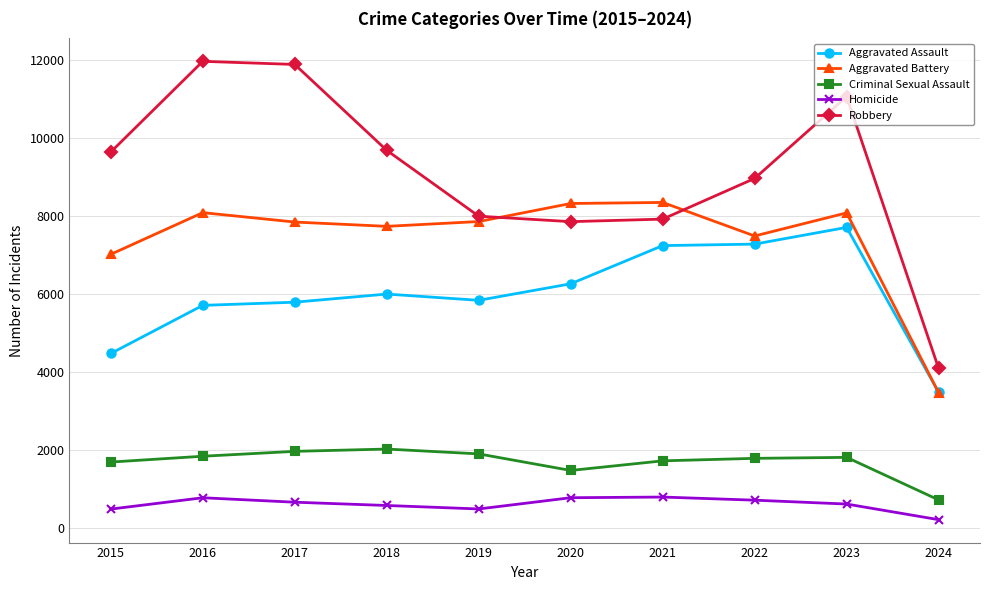

True or false: Criminal Sexual Assault and Aggravated Assault cross at least once.

False